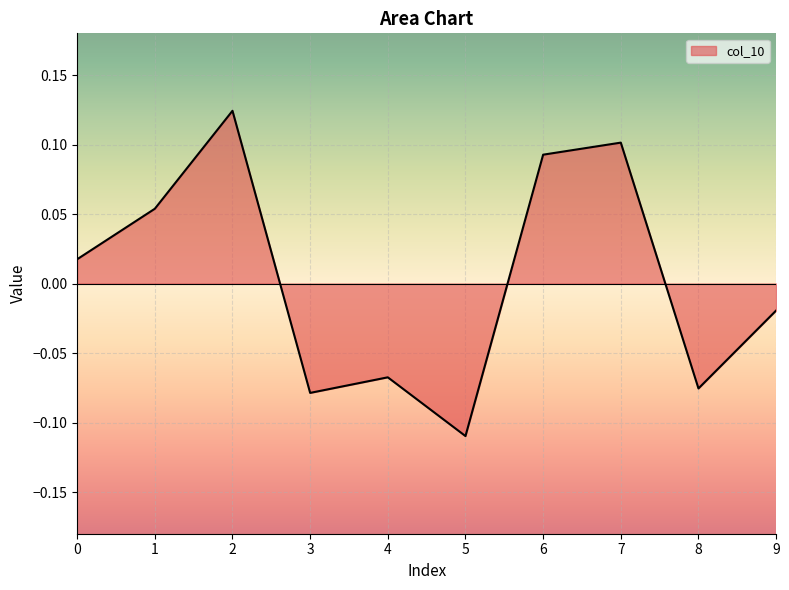

The chart shows a value of -0.0 at 8. True or false?

False